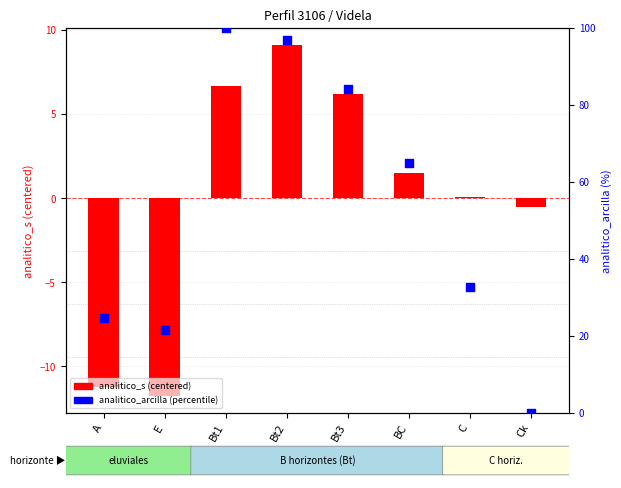

Approximately how many times larger is the value at Bt2 compared to BC?

1.5